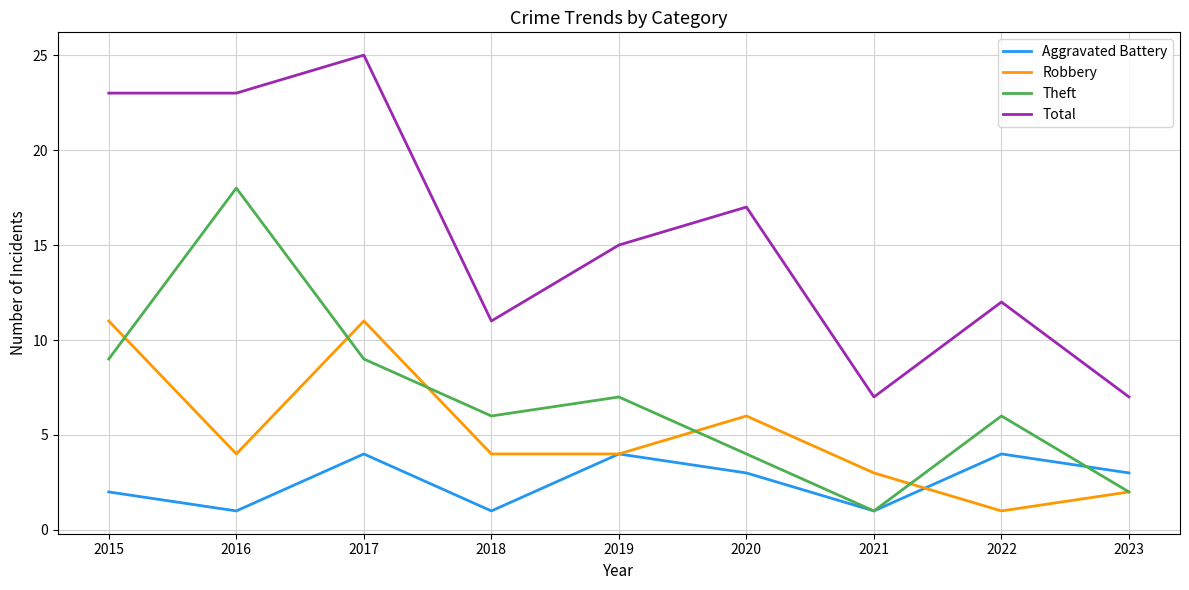

What are all the series names shown in the legend?

Aggravated Battery, Robbery, Theft, Total